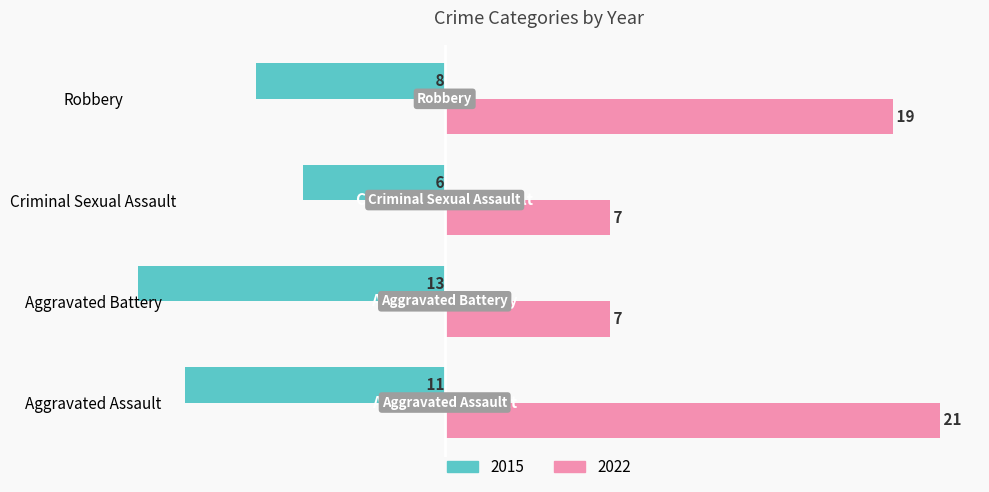

Which series has the widest spread of values?

2022